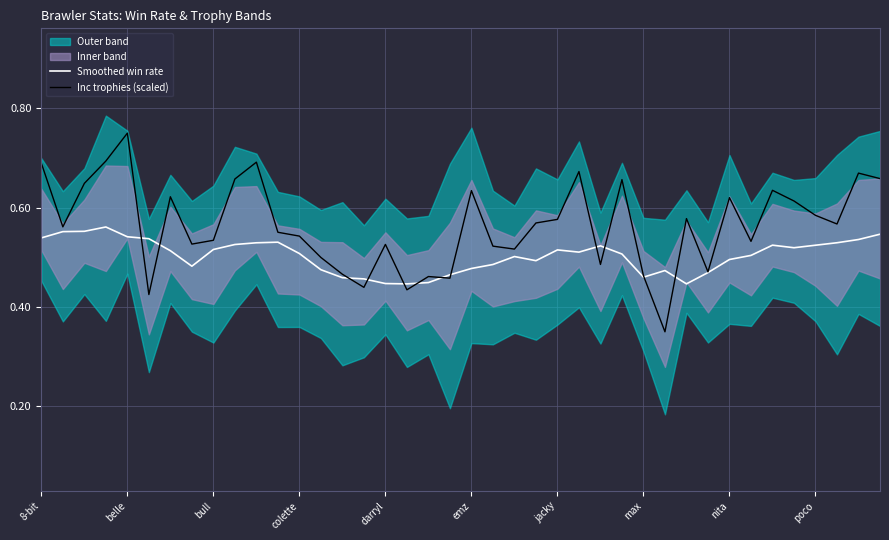

Reading right to left, list all the values displayed in this chart.

Smoothed win rate: 0.5	0.5	0.5	0.5	0.5	0.5	0.5	0.5	0.5	0.4	0.5	0.5	0.5	0.5	0.5	0.5	0.5	0.5	0.5	0.5	0.5	0.4	0.4	0.4	0.5	0.5	0.5	0.5	0.5	0.5	0.5	0.5	0.5	0.5	0.5	0.5	0.6	0.6	0.6	0.5
Inc trophies (scaled): 0.7	0.7	0.6	0.6	0.6	0.6	0.5	0.6	0.5	0.6	0.3	0.5	0.7	0.5	0.7	0.6	0.6	0.5	0.5	0.6	0.5	0.5	0.4	0.5	0.4	0.5	0.5	0.5	0.6	0.7	0.7	0.5	0.5	0.6	0.4	0.8	0.7	0.6	0.6	0.7